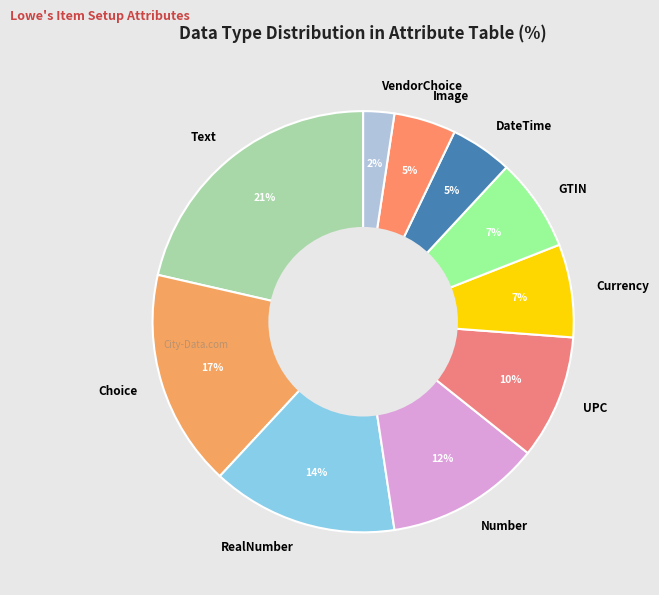

Which has a higher value, RealNumber or Currency?

RealNumber